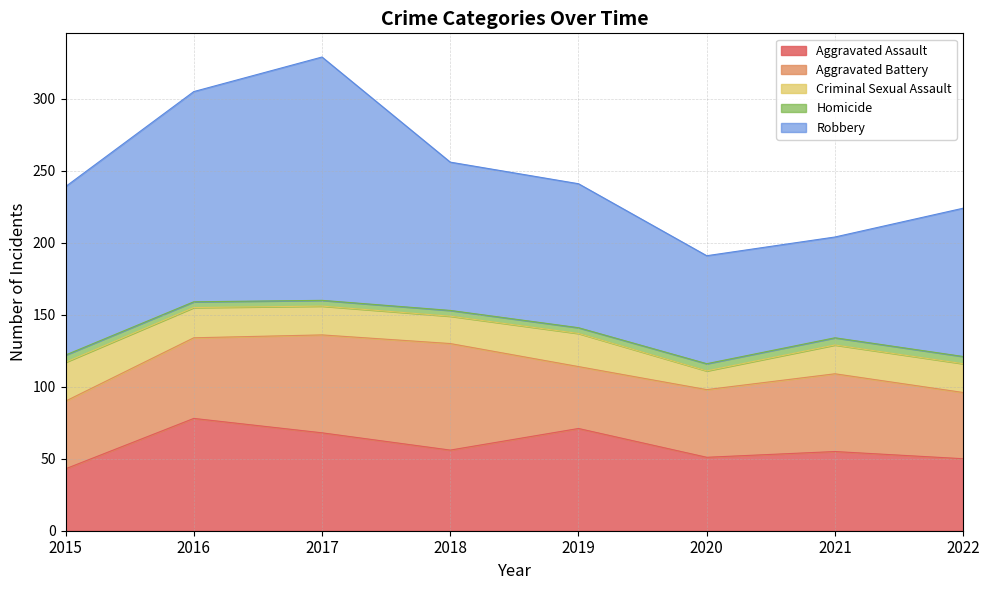

At which category does Aggravated Assault reach its first local valley?

2018